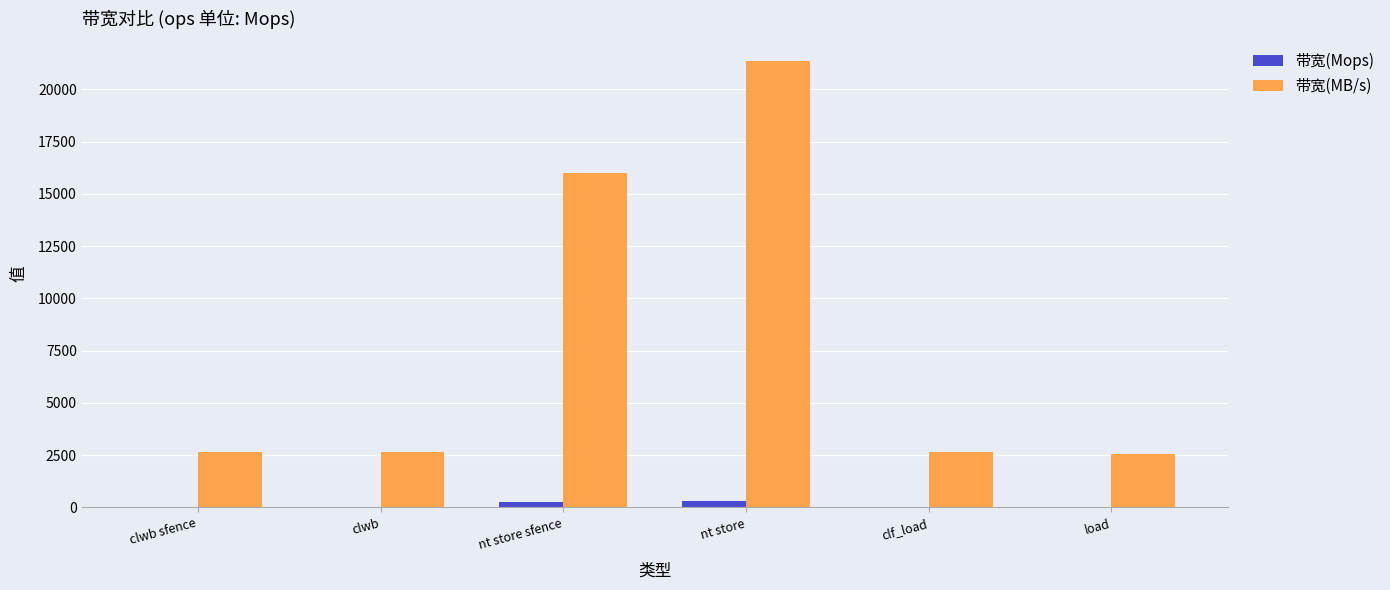

What is the maximum value shown in the chart?

21333.0